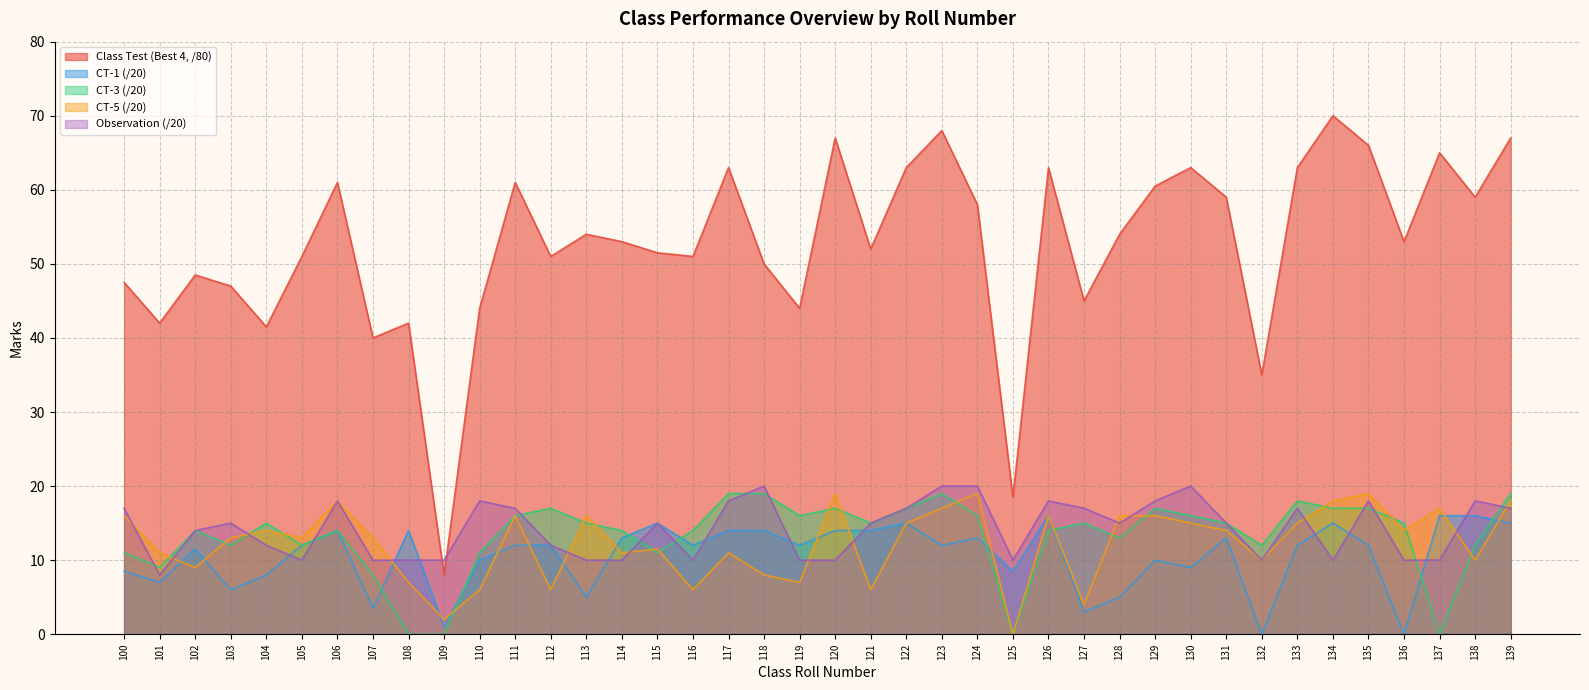

At how many categories does at least one series exceed 37?

37